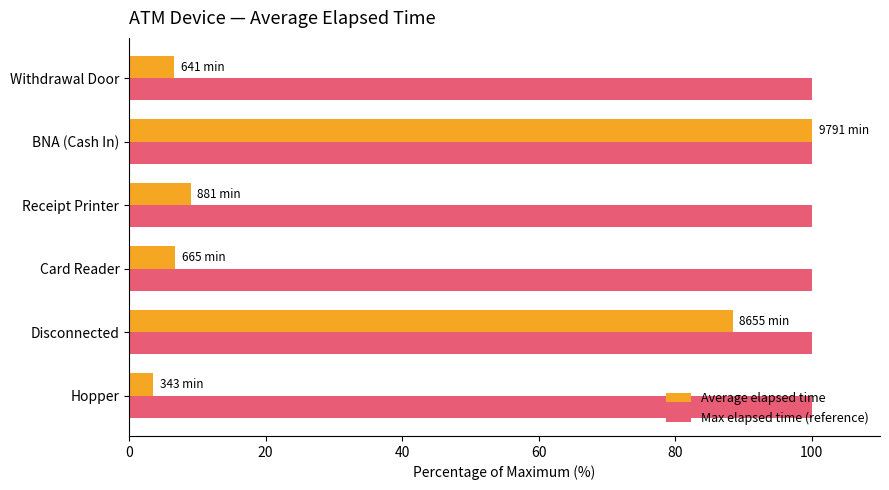

What is the sum of all Average elapsed time values?

214.2